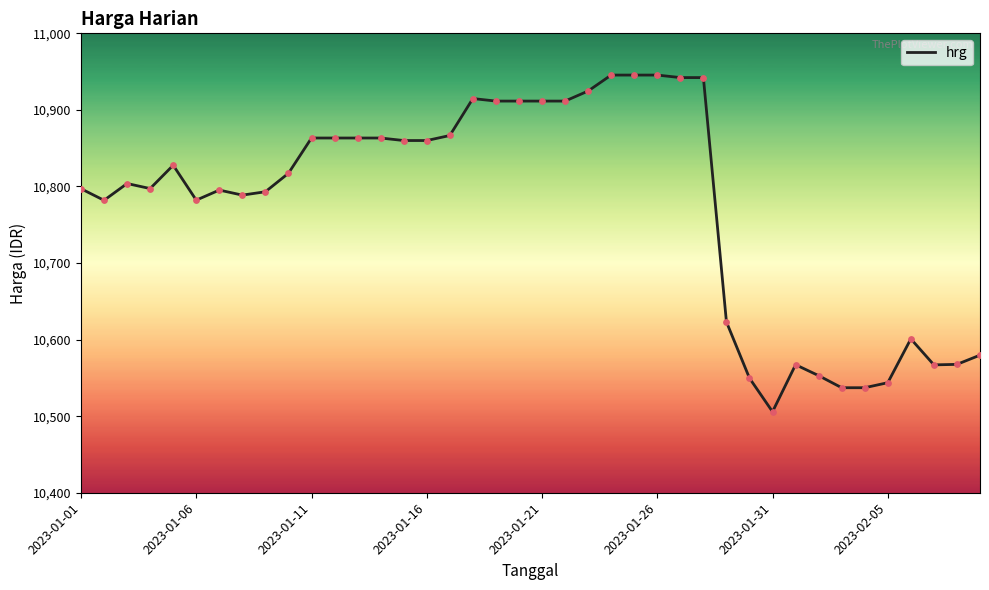

What is the difference between the maximum and minimum values?

439.7